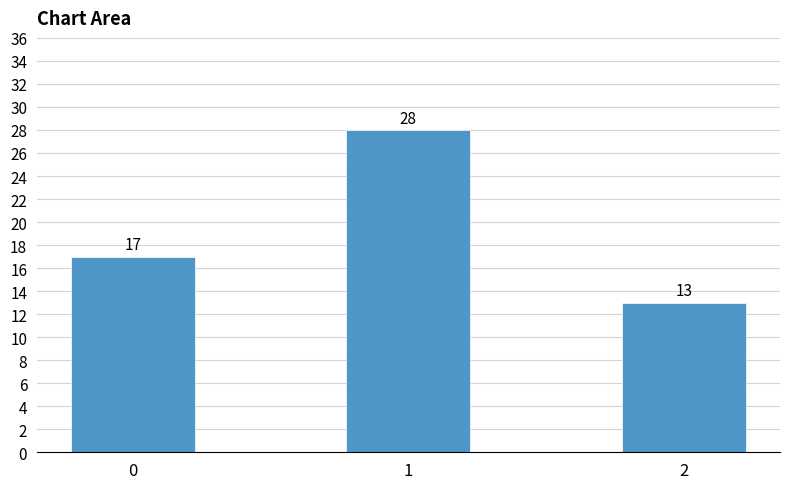

What is the difference between the values at 2 and 1?

15